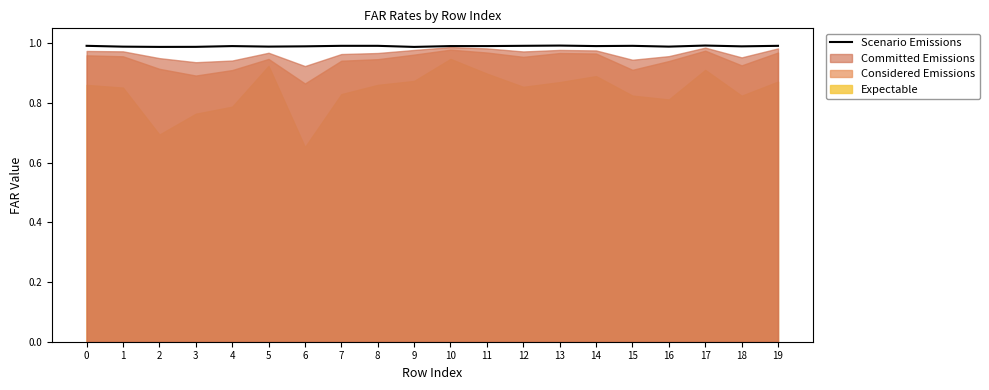

Does the chart have visible grid lines?

No